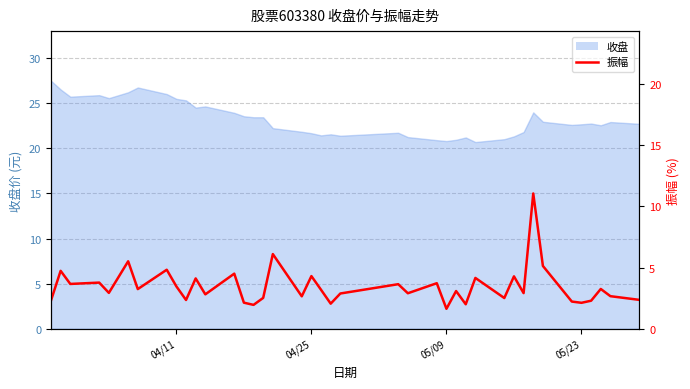

Is it true that the value at 33 is 8.1?

False